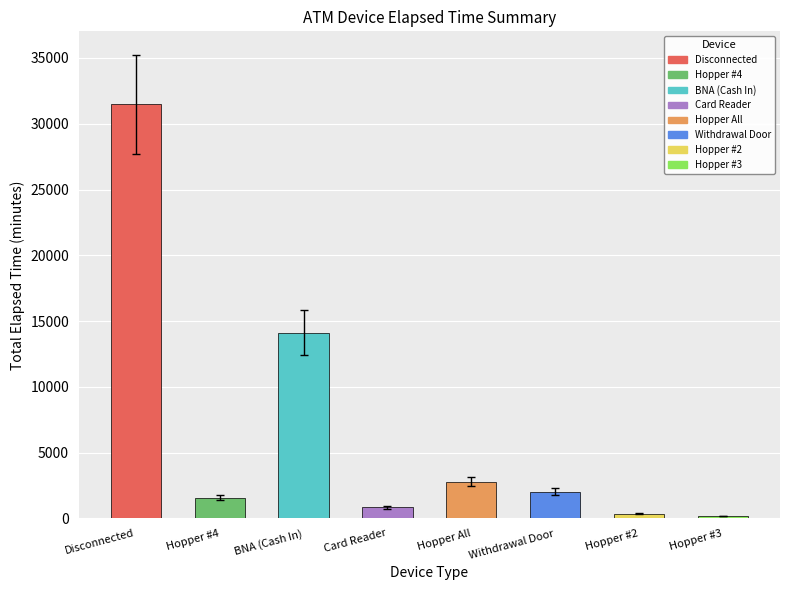

What is the label of the 6th bar from the right?

BNA (Cash In)